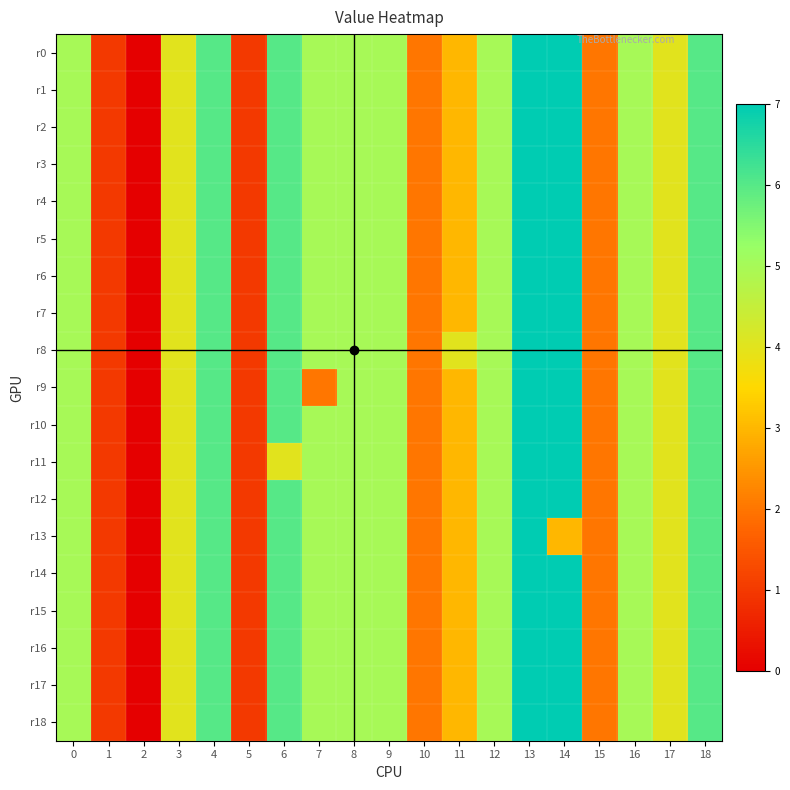

Which series changed the most between 7 and 14?

r9